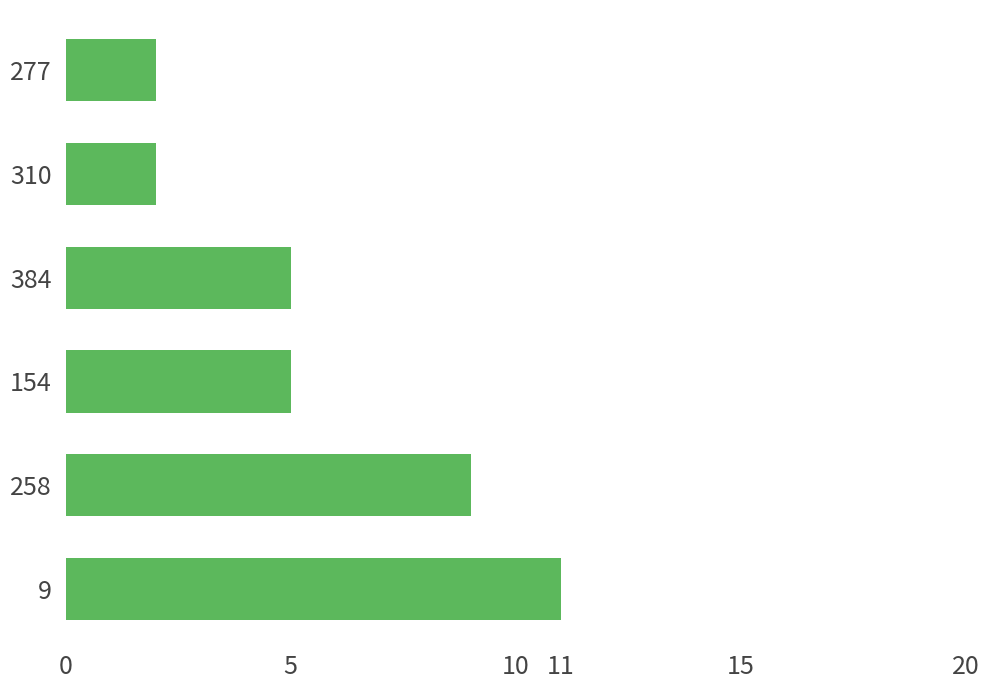

Read the value at 384.

5